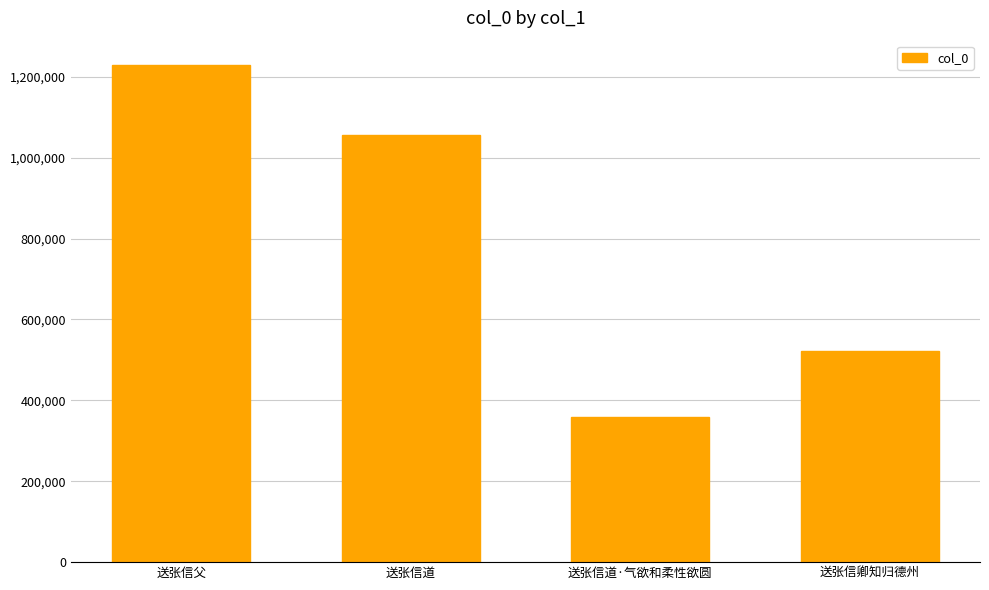

Rank the categories by value from highest to lowest.

送张信父, 送张信道, 送张信卿知归德州, 送张信道·气欲和柔性欲圆